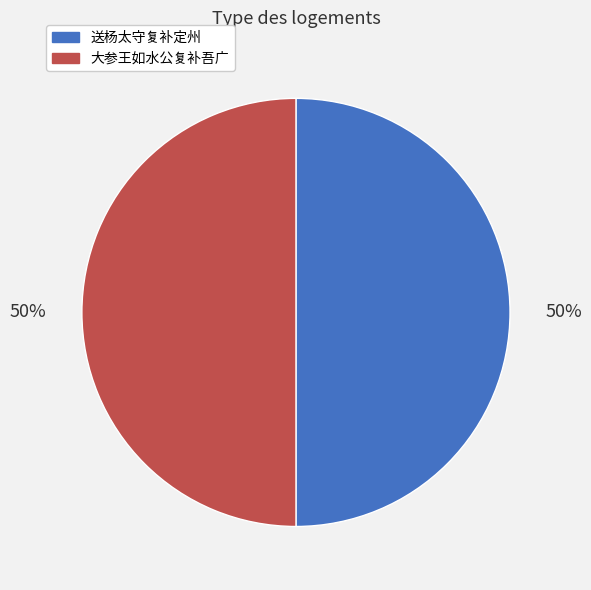

Count the number of slices in the pie.

2